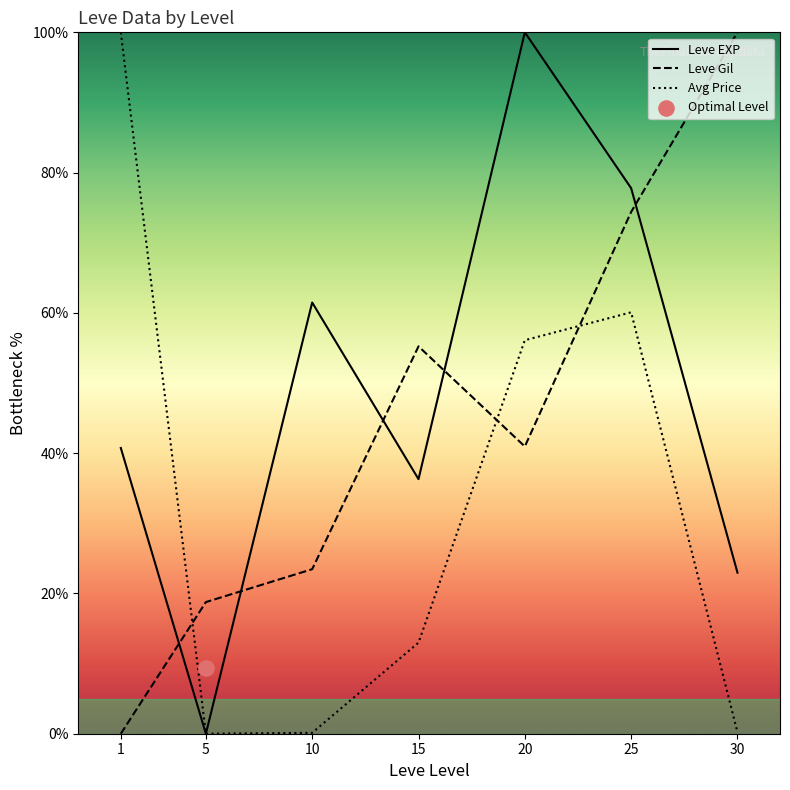

Which series has the widest spread of Y values?

Leve EXP